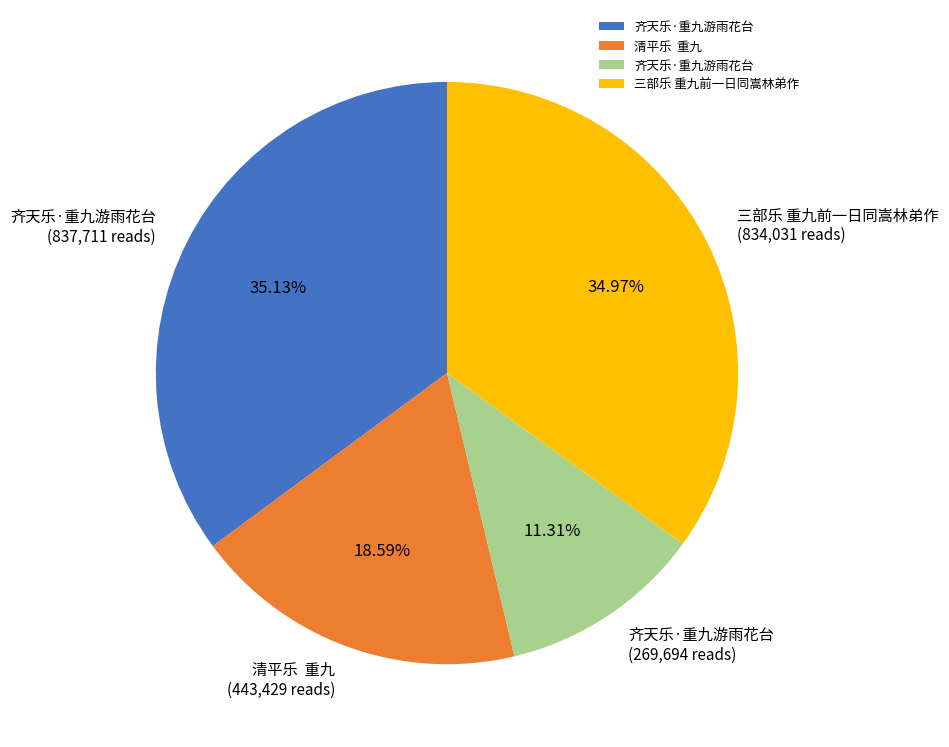

Does any single category account for the majority?

No